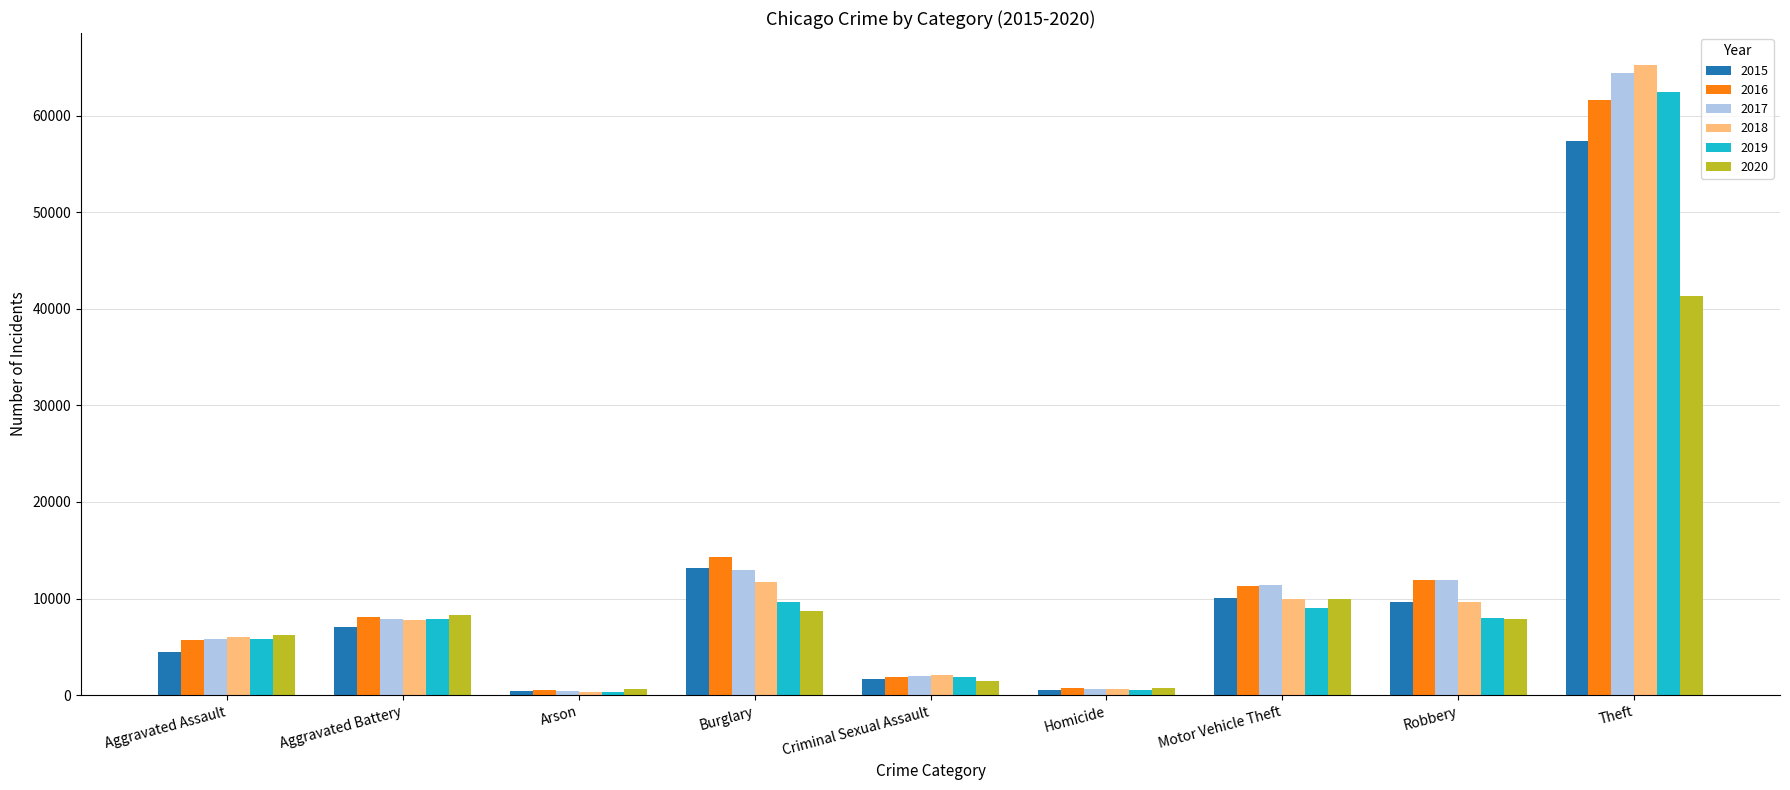

What is the label of the 3rd bar from the right?

Motor Vehicle Theft